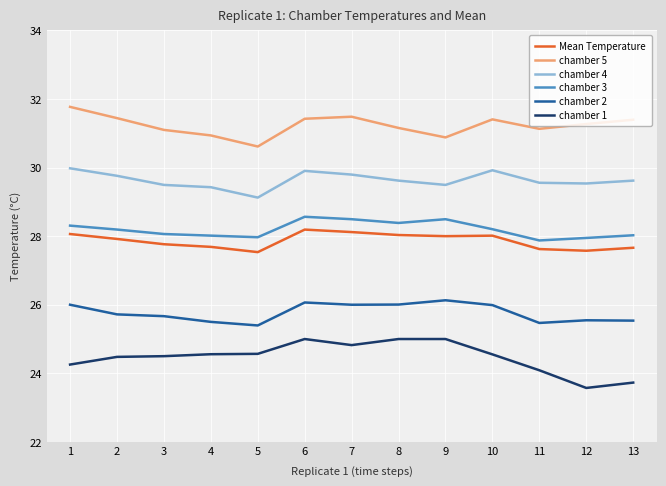

Does the chart display data point markers on the line(s)?

No